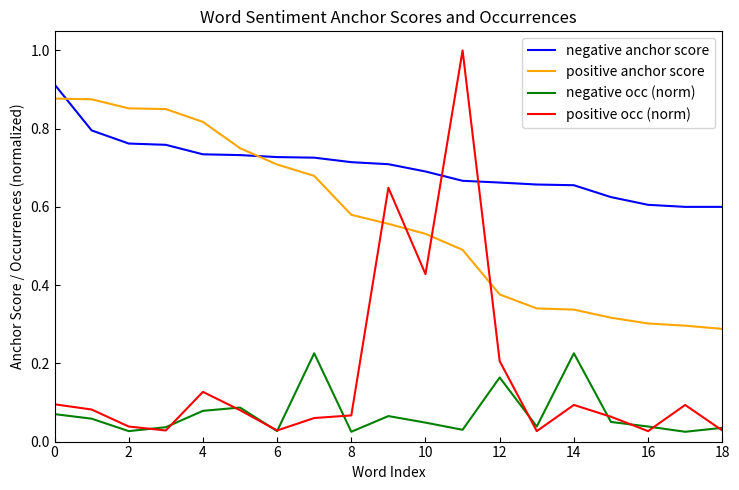

Which series has the largest total across all categories?

negative anchor score